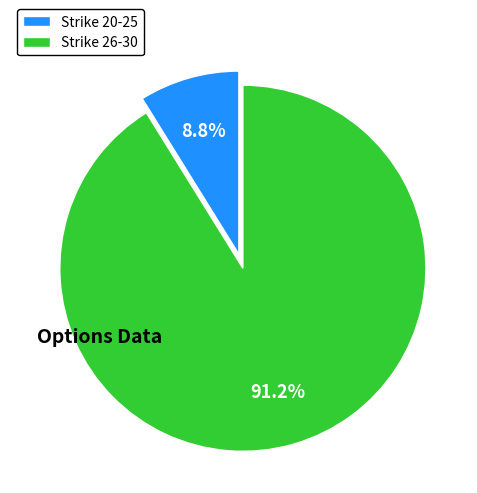

Which category has the smallest portion of the pie?

Strike 20-25